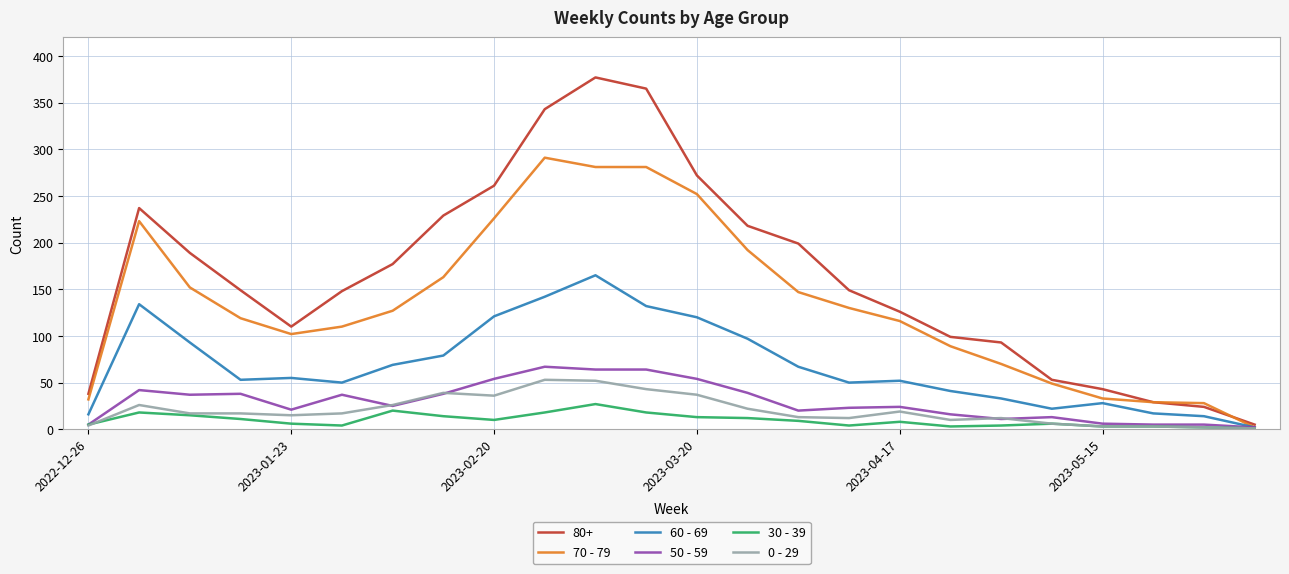

Which series has the widest spread of values?

80+